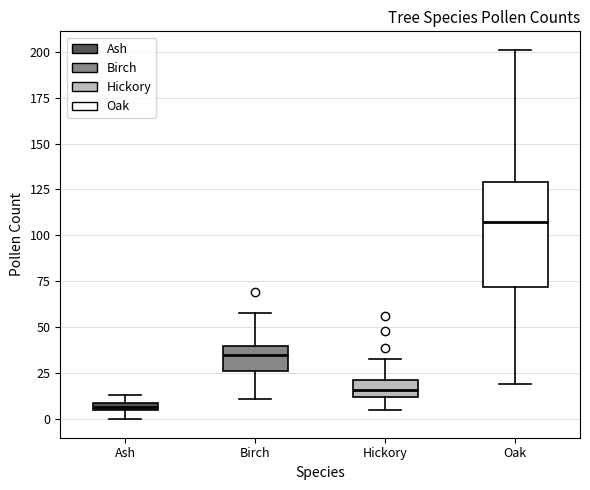

Where does the upper whisker of the box for Hickory end on the y-axis? The values are not printed on the chart, so give them approximately, as read against the axis.

35